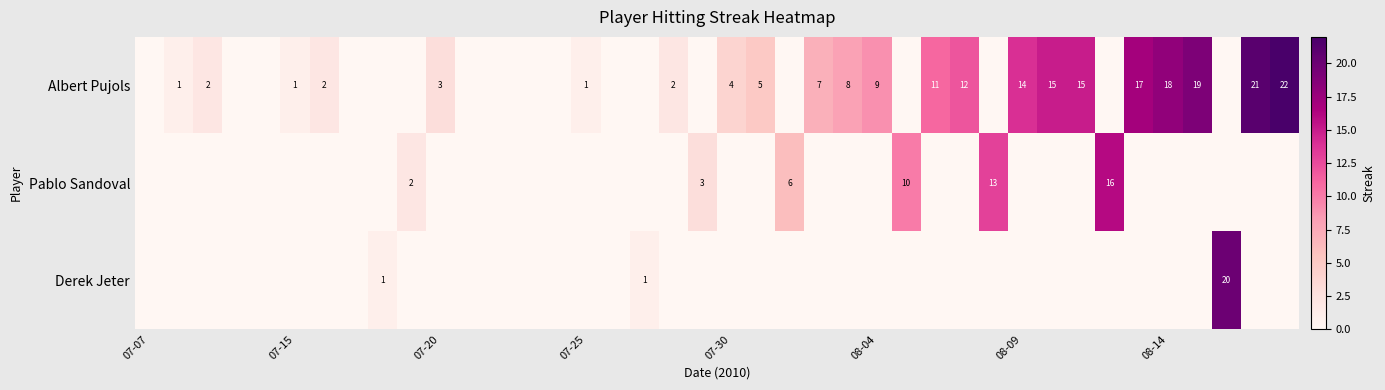

True or false: Albert Pujols has a value of 2 at 07-15.

False